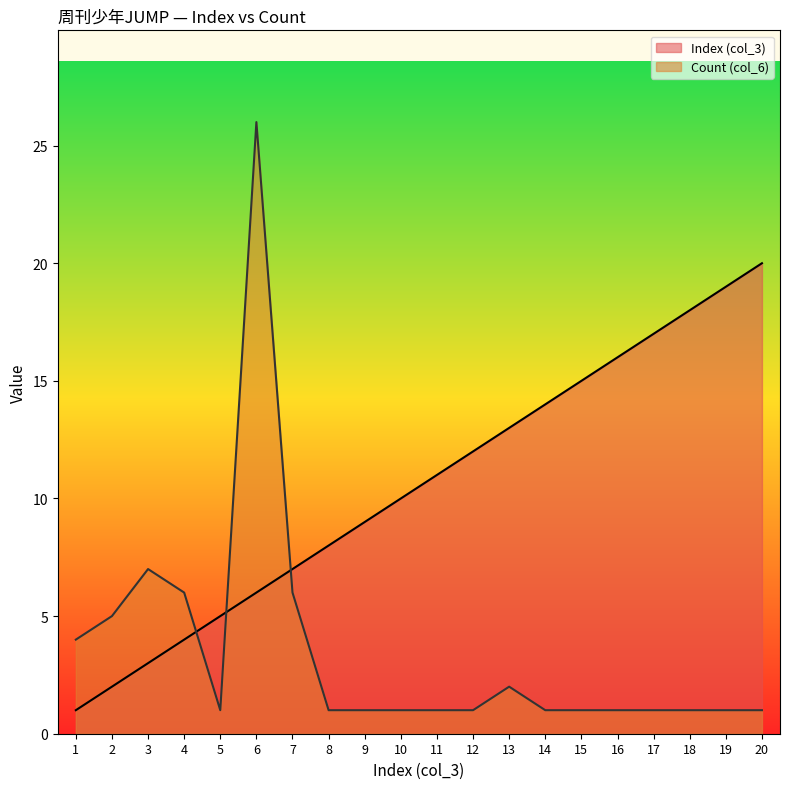

How many data points in Count (col_6) are above 1?

7